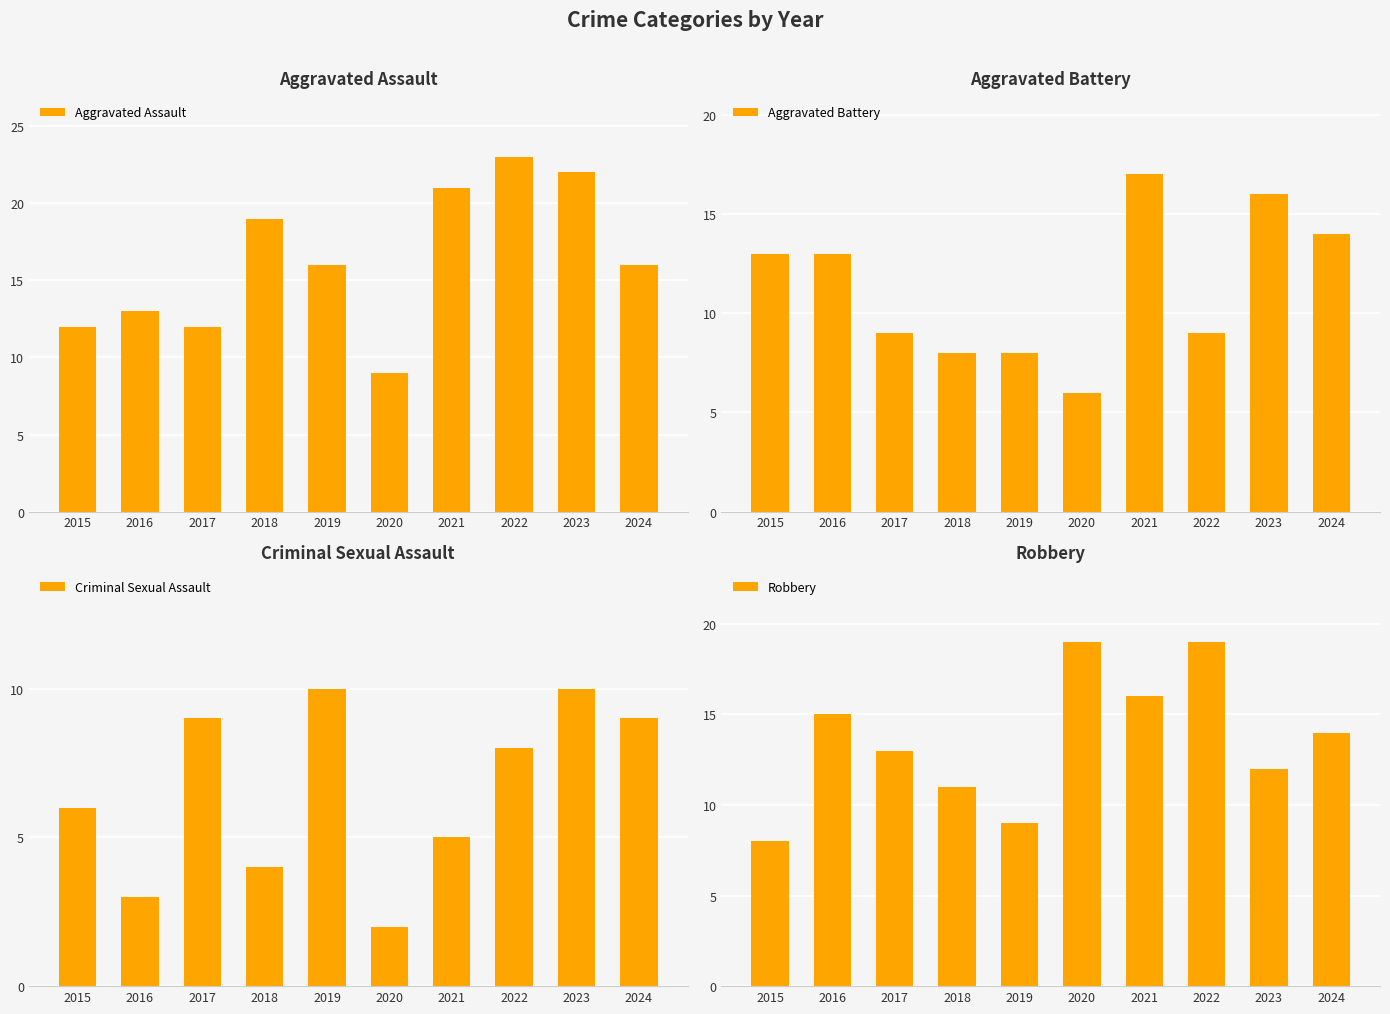

How many values in the Robbery series exceed 14?

4